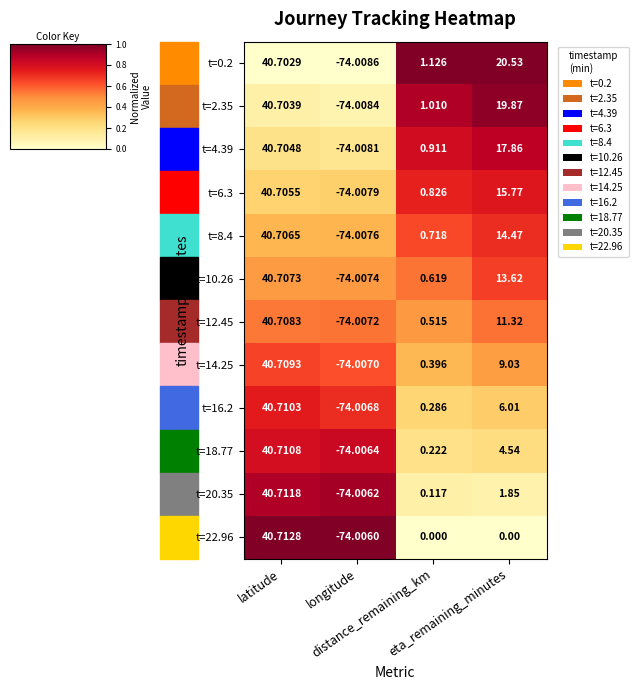

How many values in the t=8.4 series exceed 14?

2